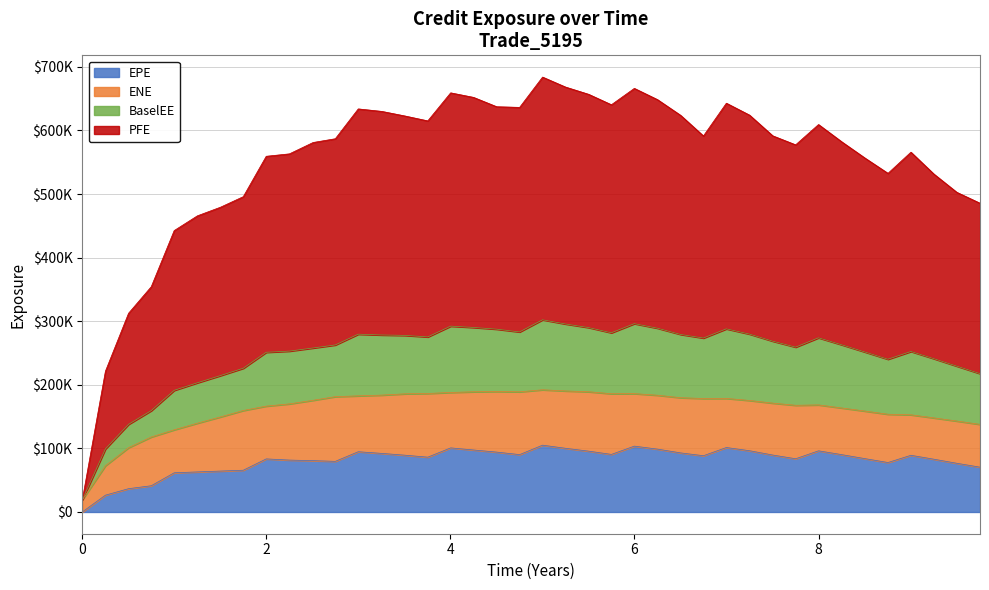

Is the value of PFE at 6.25071 greater than the value of EPE at 2.74934?

Yes